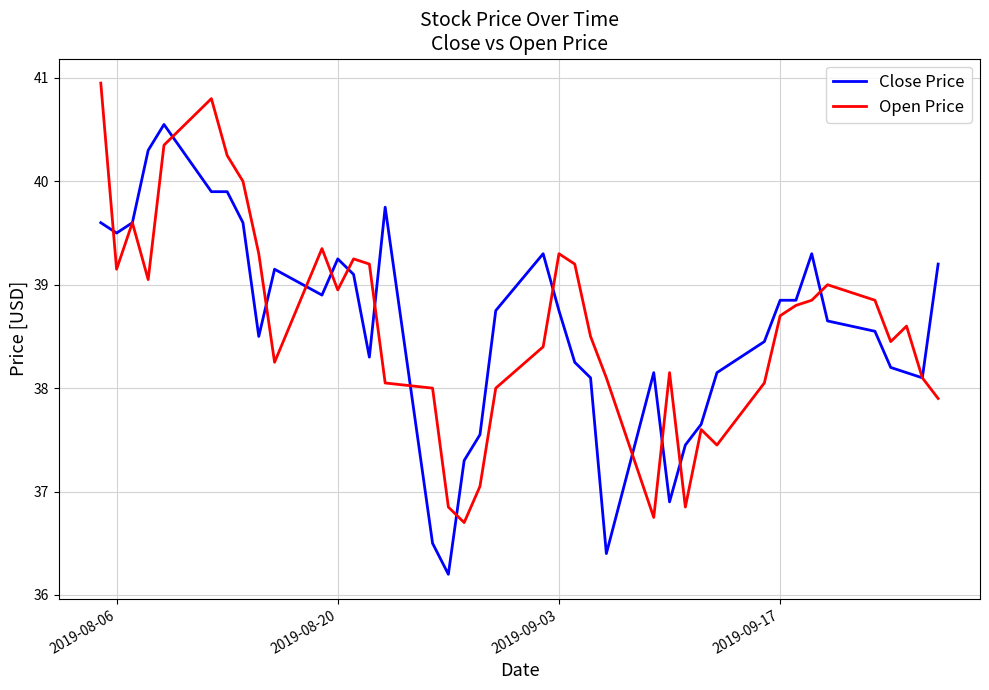

What is the highest value of the Close Price series?

40.5